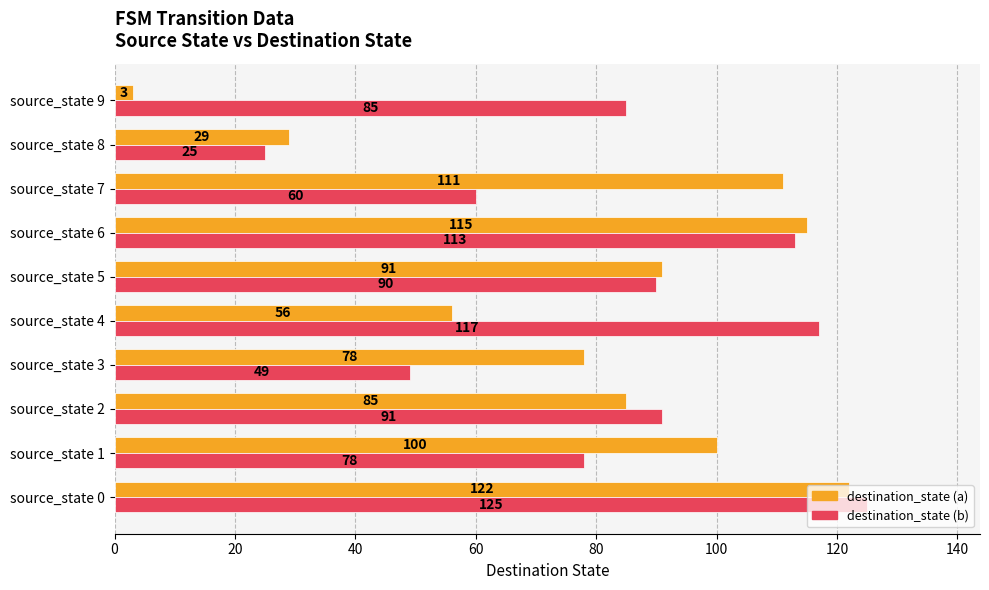

What are all the series names shown in the legend?

destination_state (a), destination_state (b)